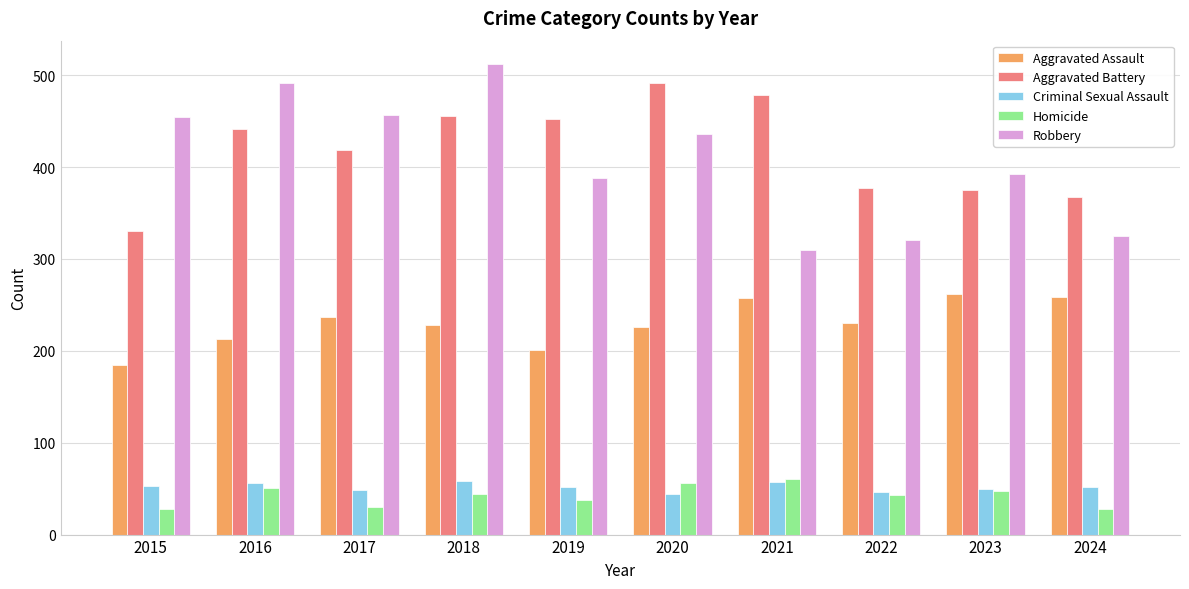

At how many categories does at least one series exceed 75?

10